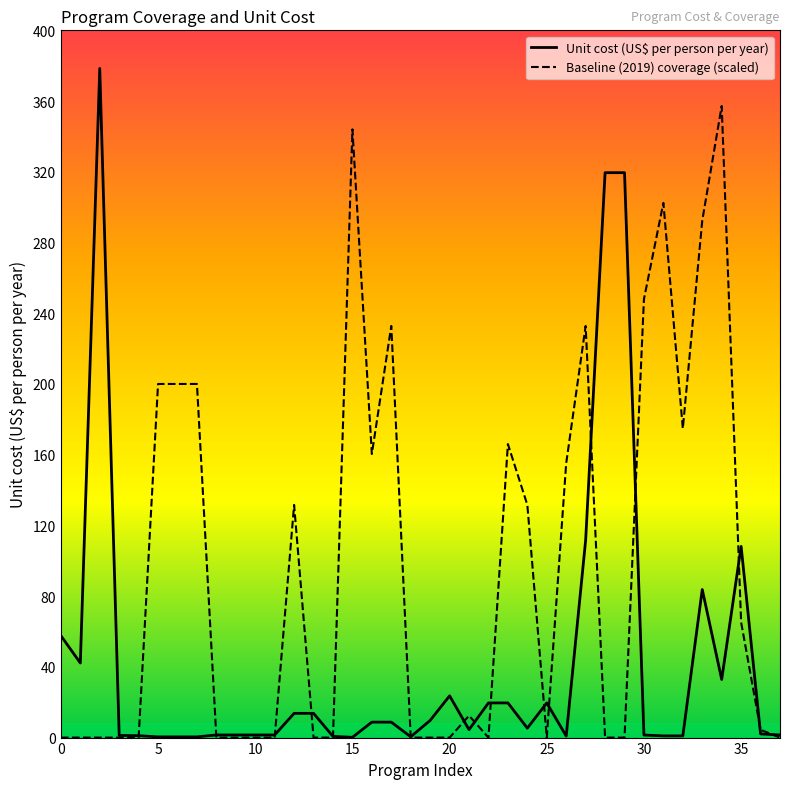

Is this an area chart (filled region under the line)?

No